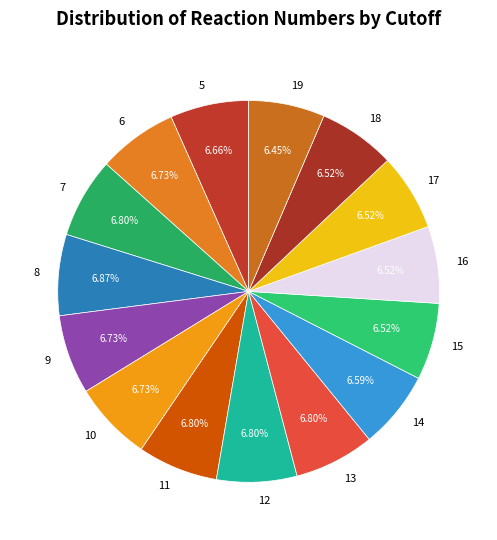

Does 15 represent more than half of the total?

No